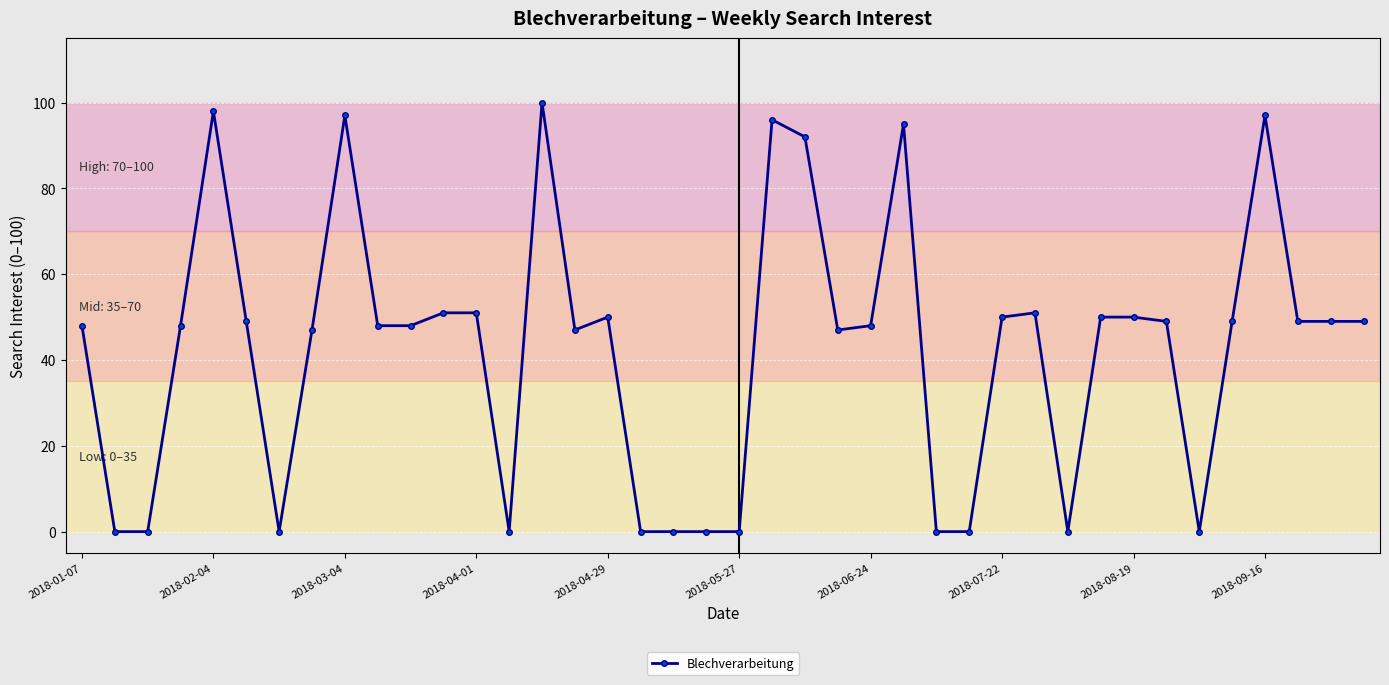

True or false: the data has more than 0 interior local peaks.

True